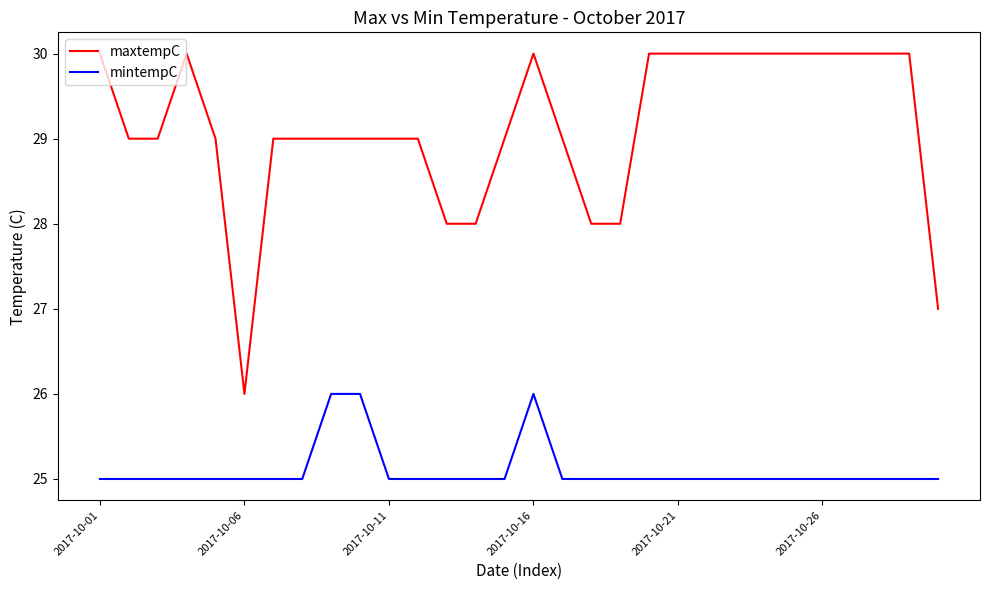

Which series has the largest range (max minus min)?

maxtempC